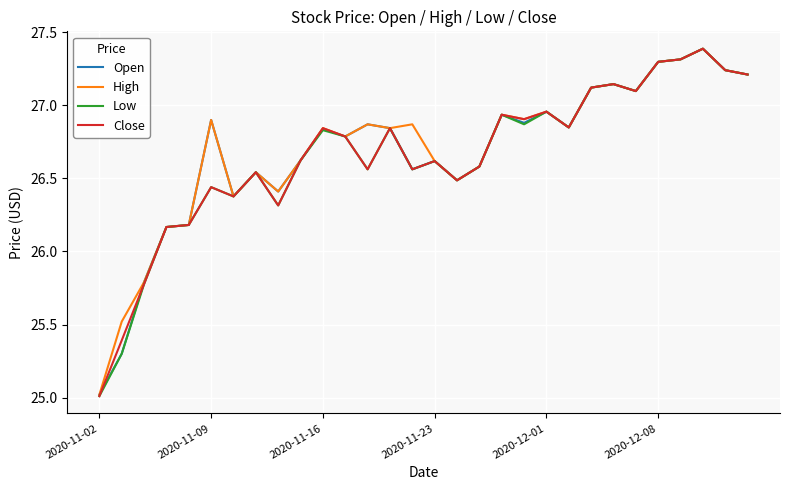

What is the minimum value shown in the chart?

25.0